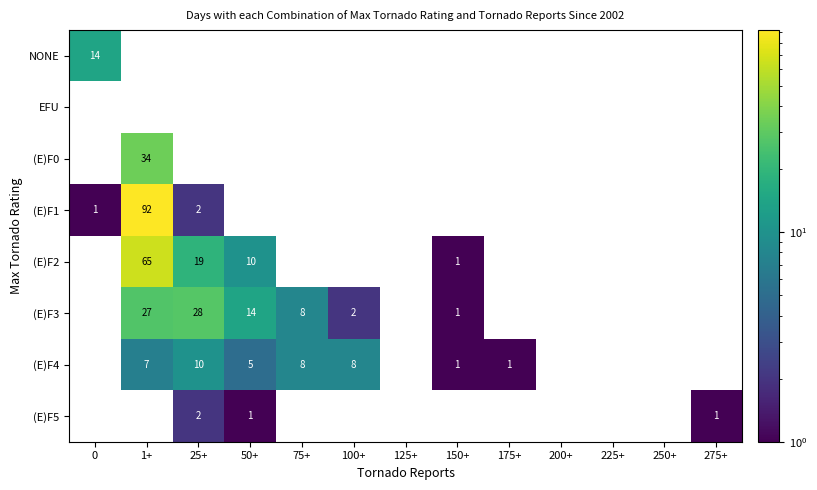

True or false: (E)F2 has a value of 0 at 150+.

False